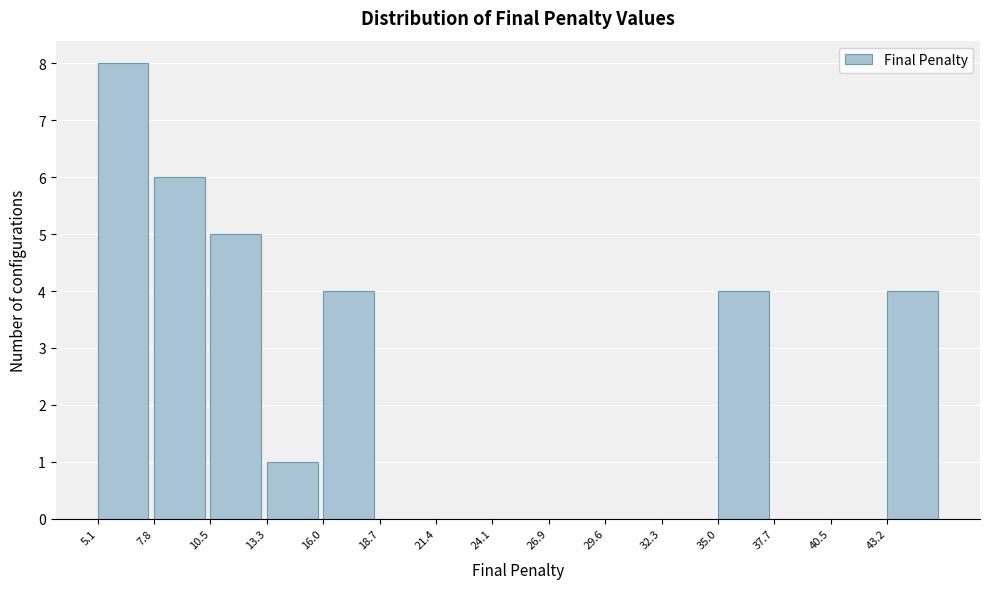

Over which range of the x-axis is the bar tallest?

5.0 to 8.0